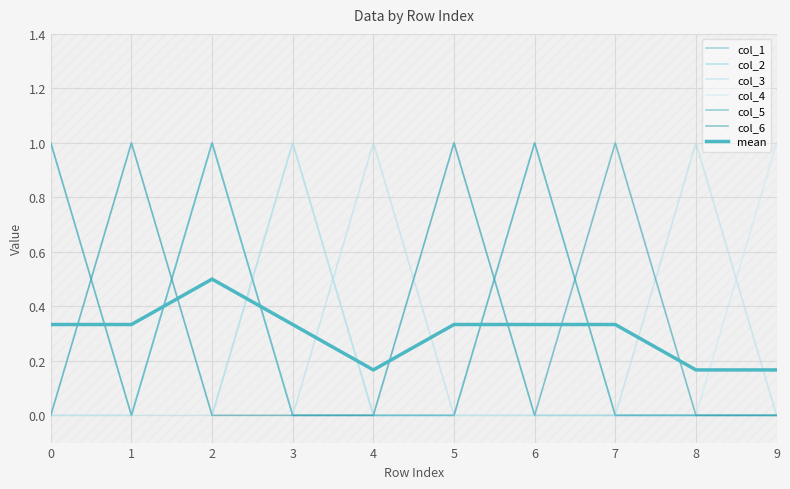

Between 1 and 9, which is larger?

1